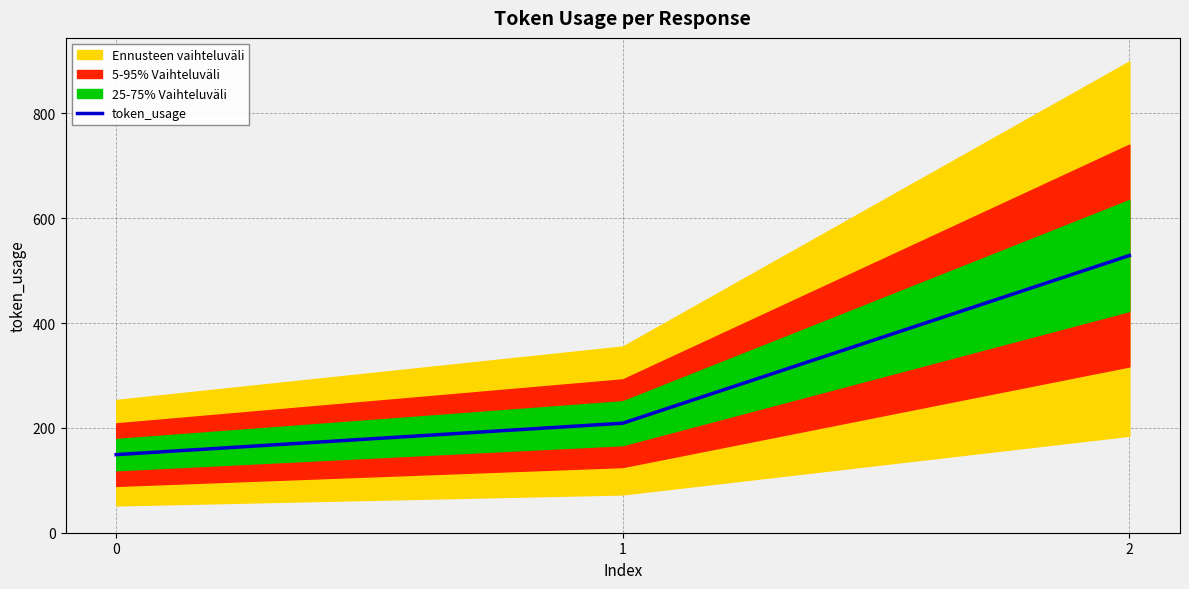

What is the maximum value shown in the chart?

529